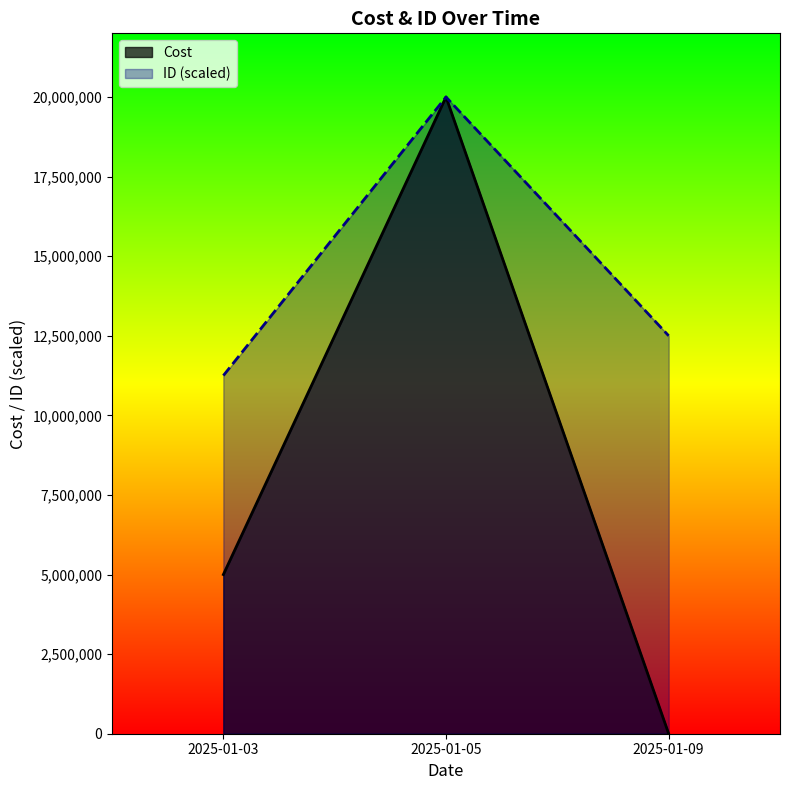

At which category is the sum across all series the highest?

2025-01-05